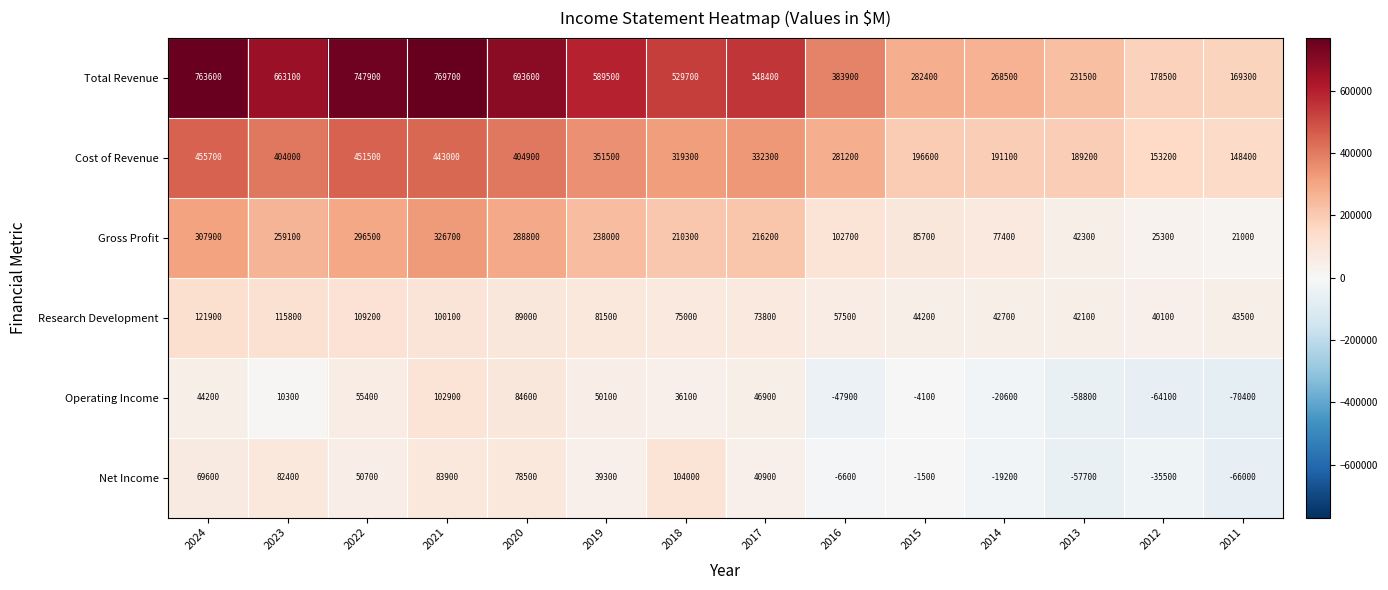

Is the value of Gross Profit at 2021 greater than the value of Net Income at 2022?

Yes